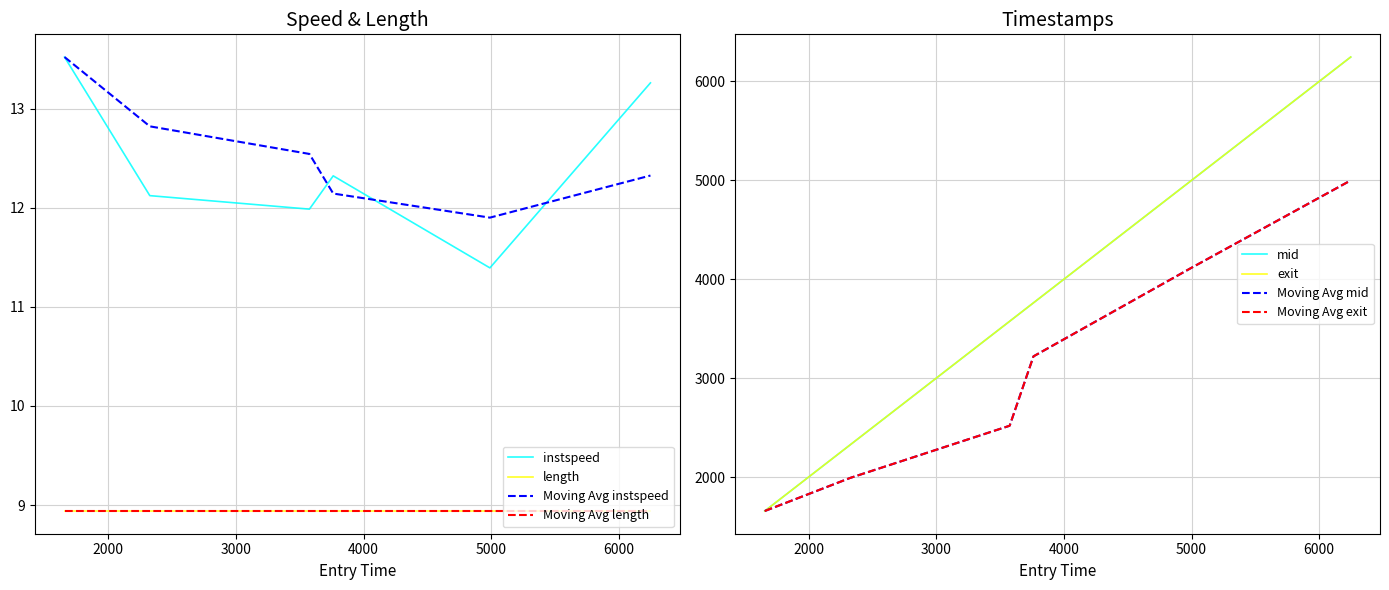

Count the number of categories in the chart.

6